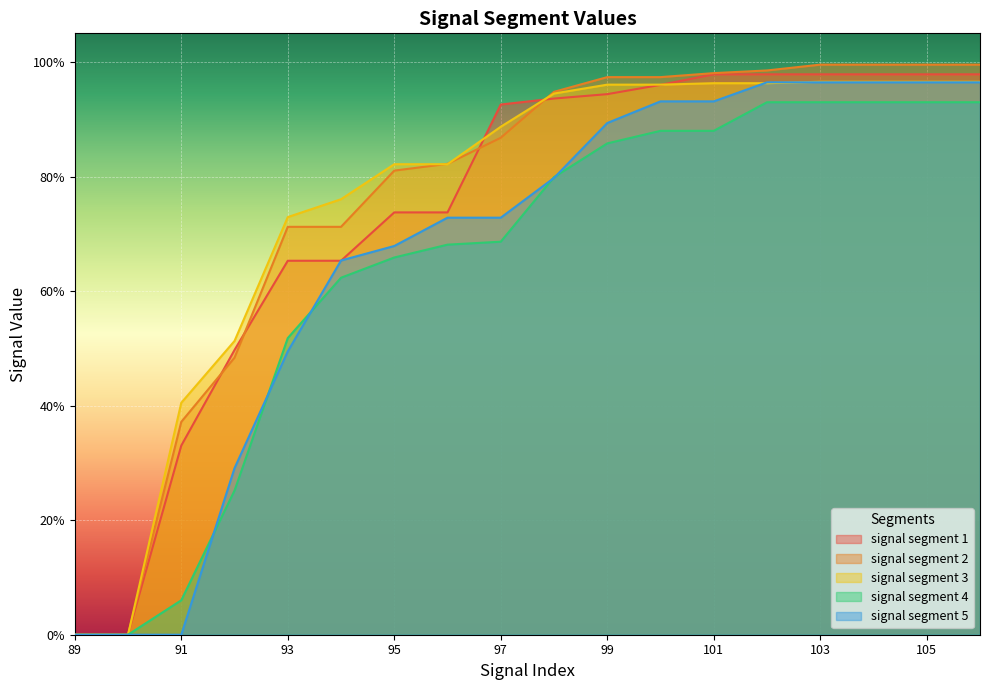

How many positive values does the signal segment 2 series have?

16